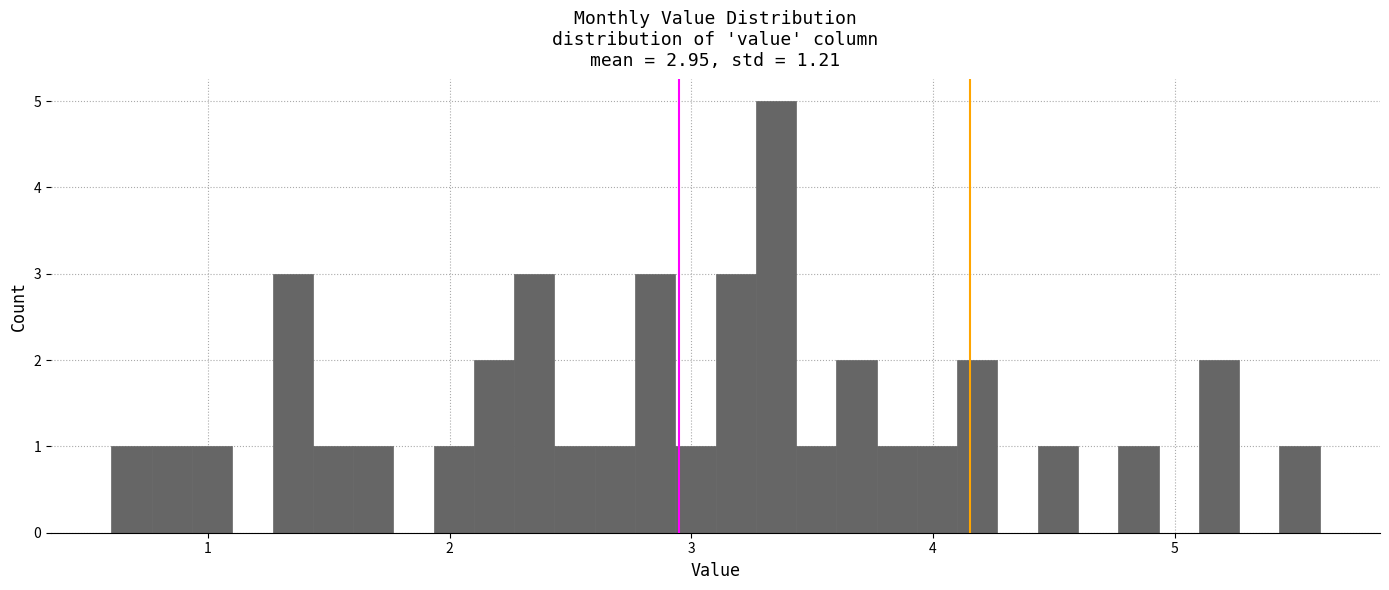

Around what value on the x-axis is the tallest bar? Give the approximate position of its centre, as read against the axis.

3.4